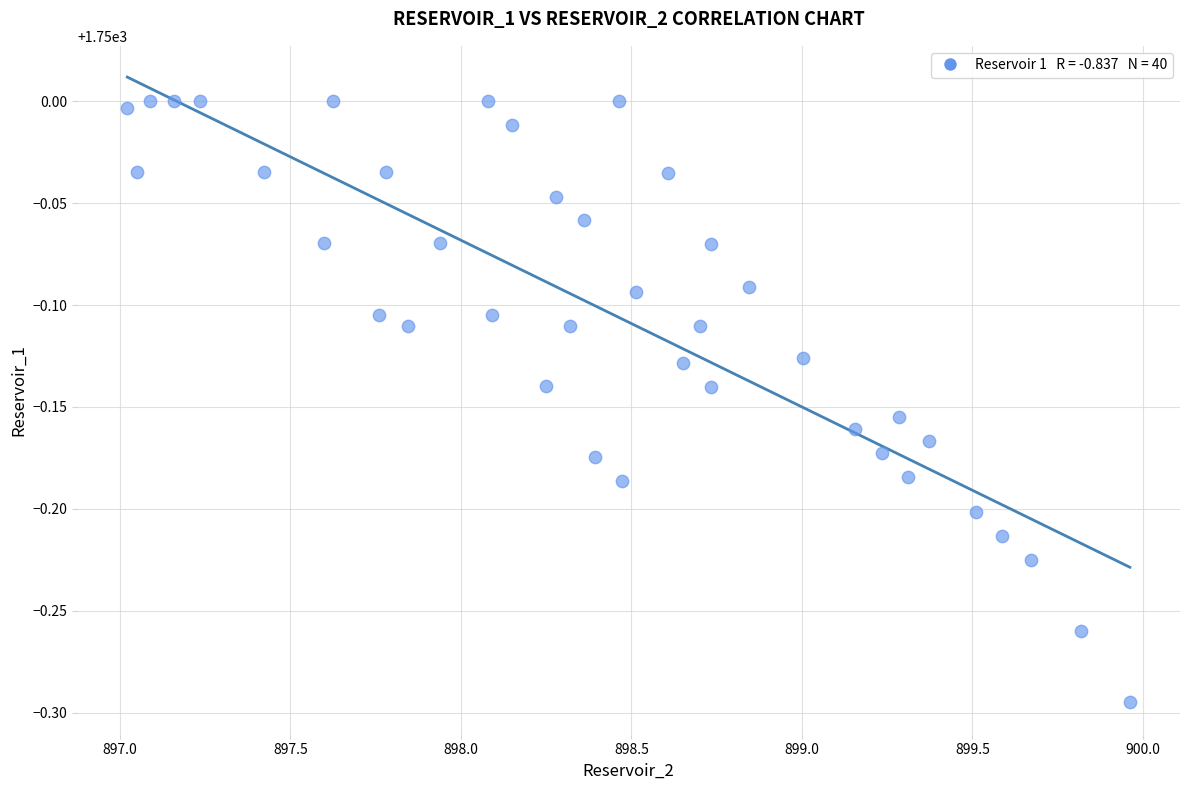

What is the range of X values (max minus min)?

2.9